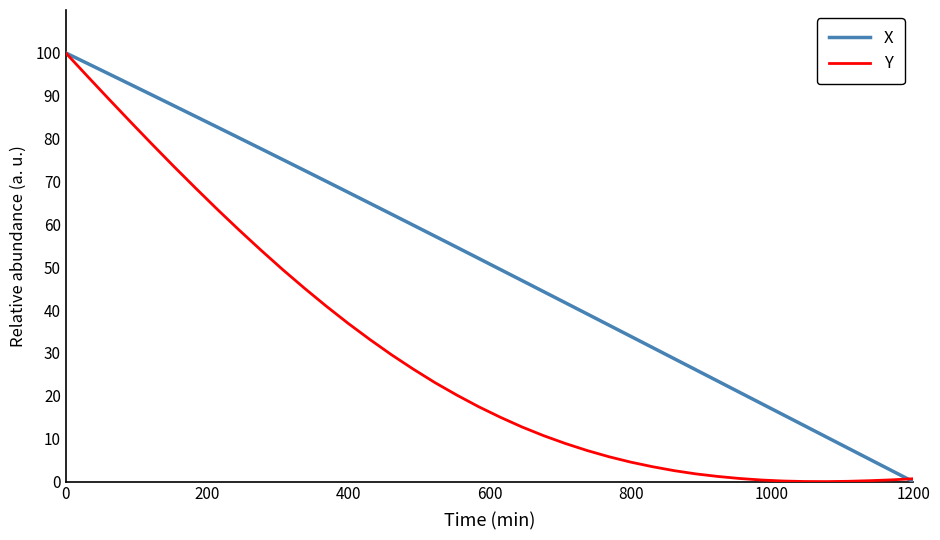

List the series in order of their overall mean, lowest first.

Y, X